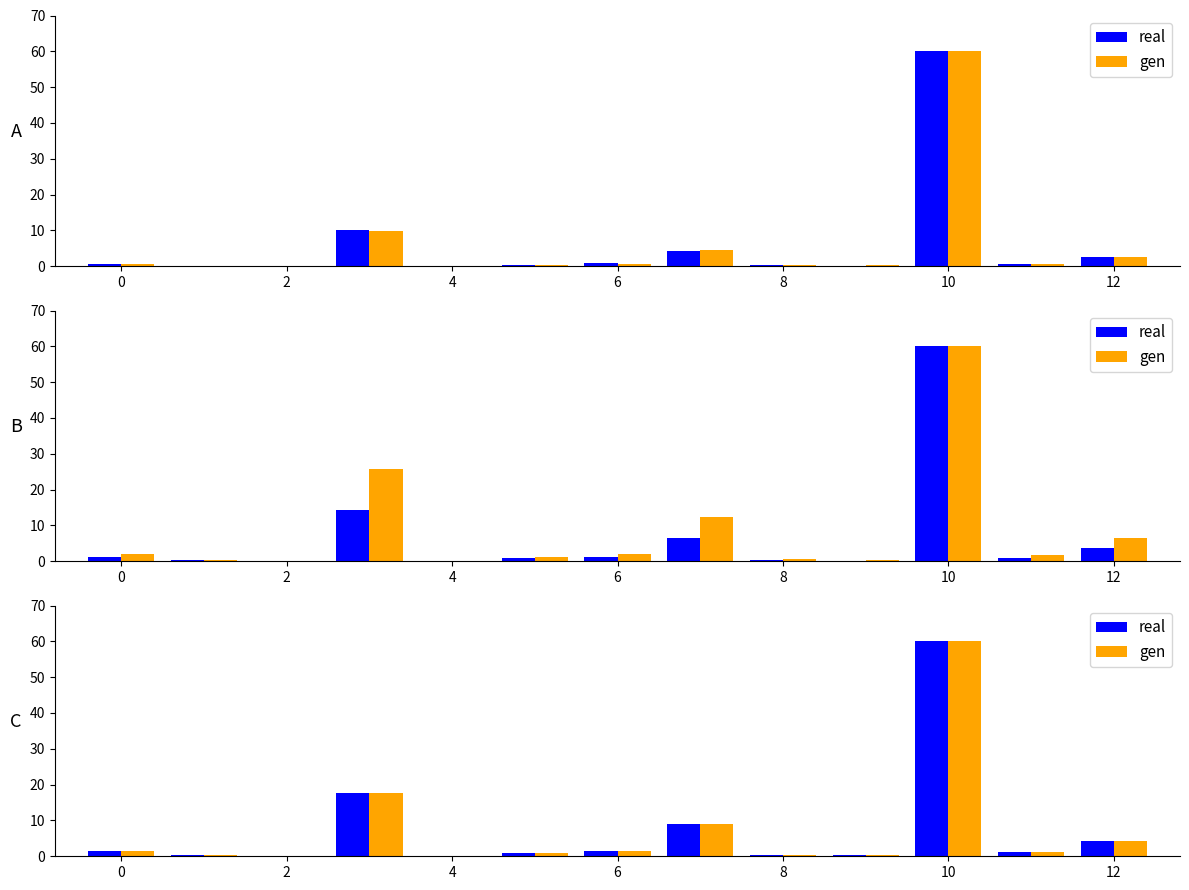

How many data points in real are less than 1?

6